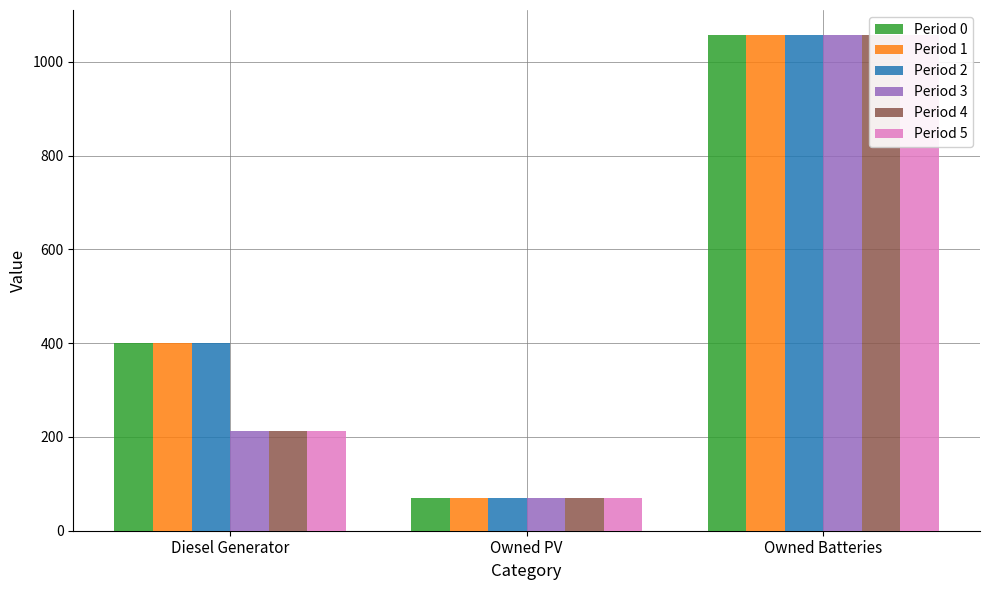

What is the highest value of the Period 3 series?

1058